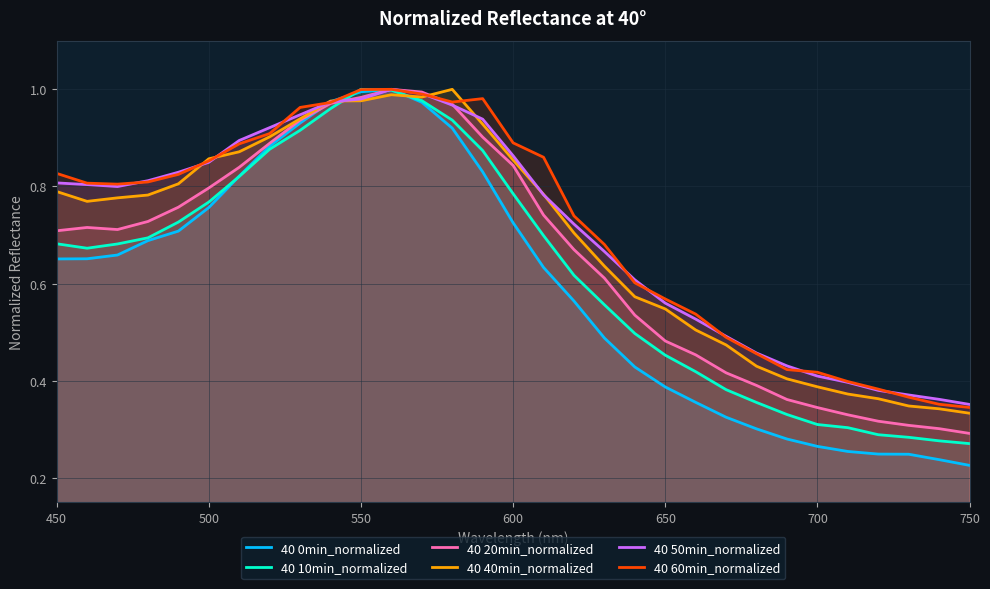

Which series has the largest range (max minus min)?

40 0min_normalized